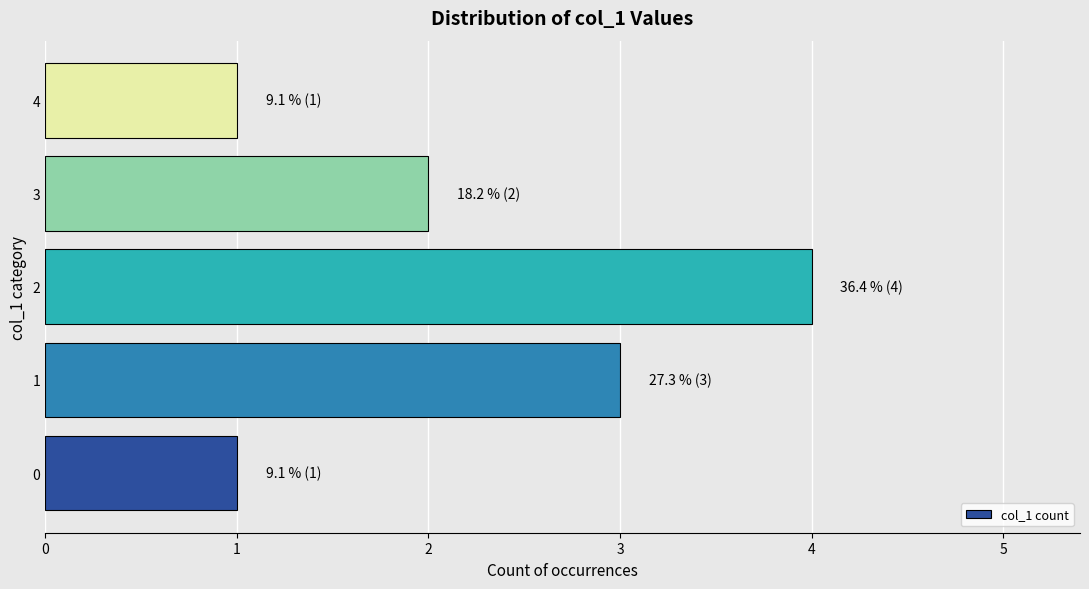

What is the greatest value displayed?

4